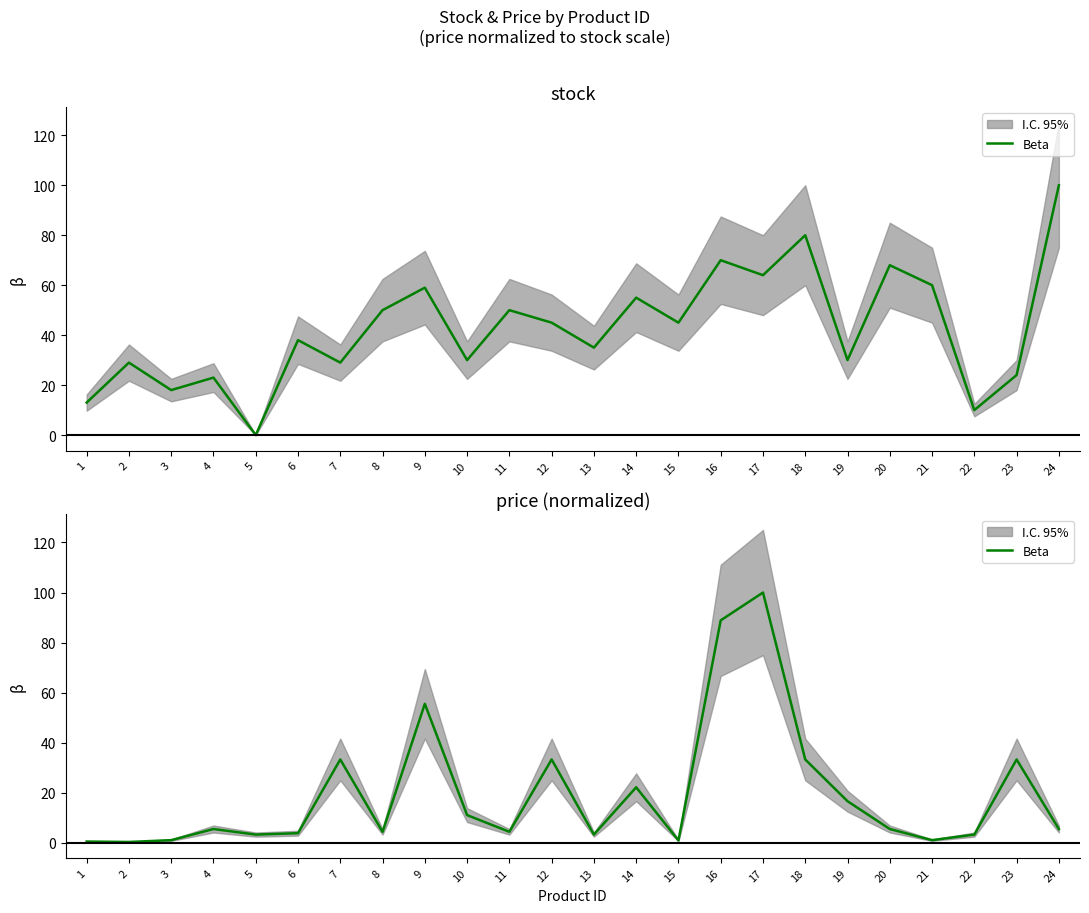

How many interior local valleys (lower than both neighbors) does the data have?

7